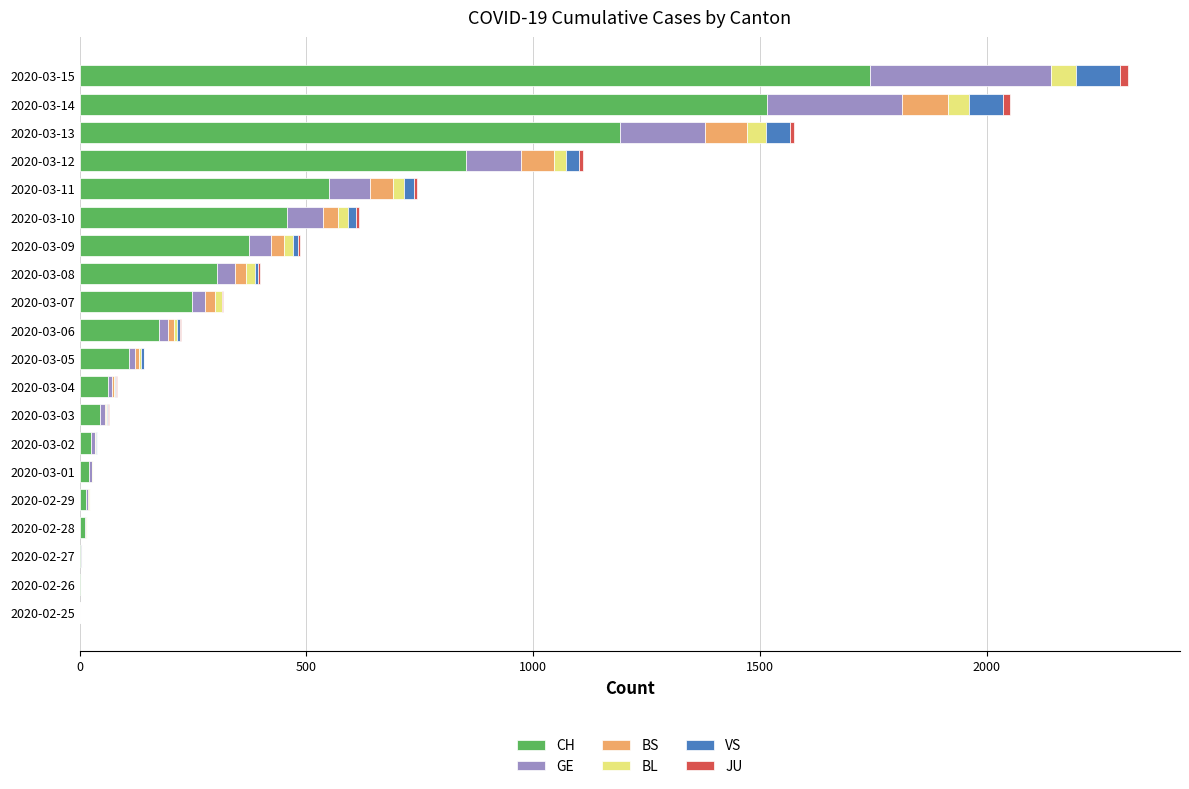

Which category has the highest value in the CH series?

2020-03-15